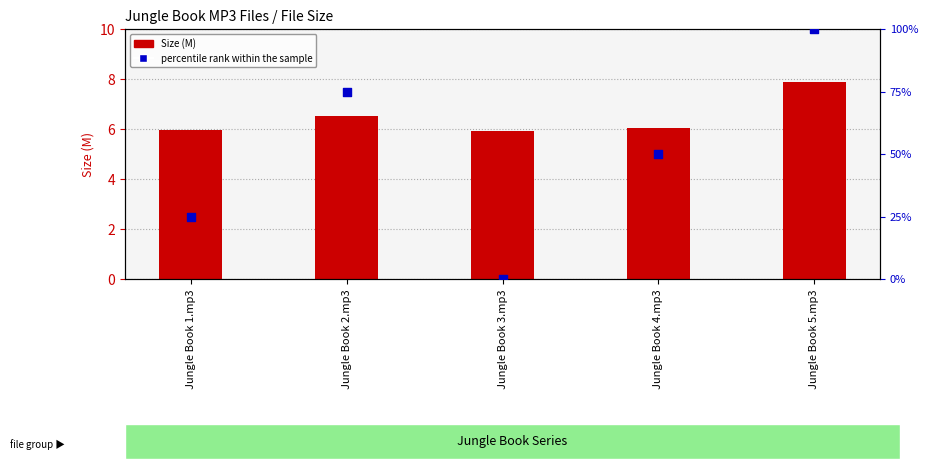

Is the value of Size (M) at Jungle Book 4.mp3 greater than the value of percentile rank within the sample at Jungle Book 2.mp3?

No